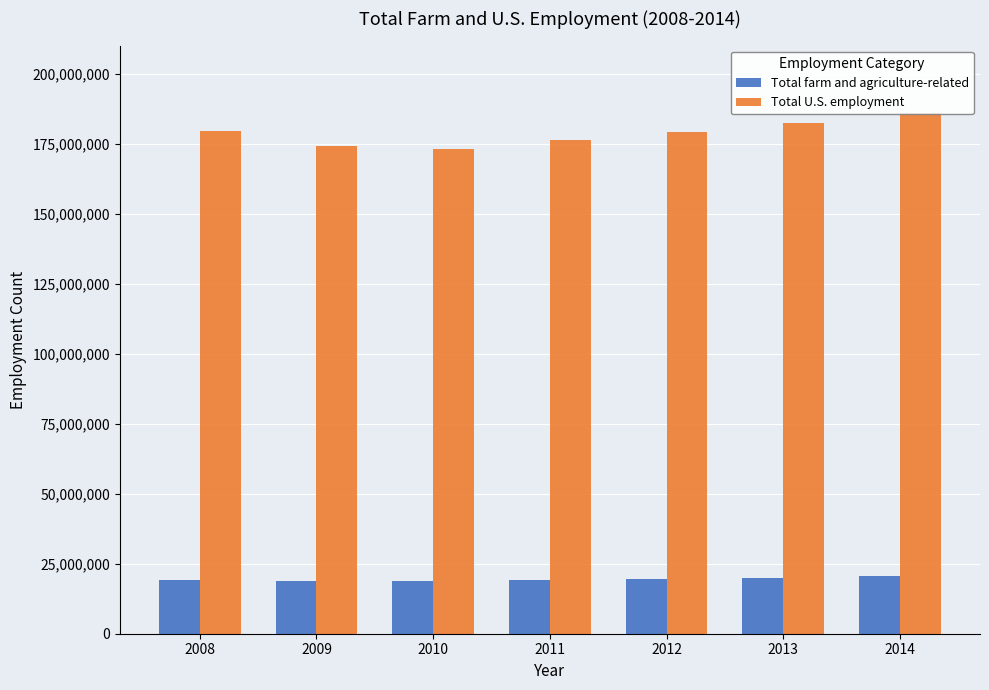

Which series has the largest total across all categories?

Total U.S. employment